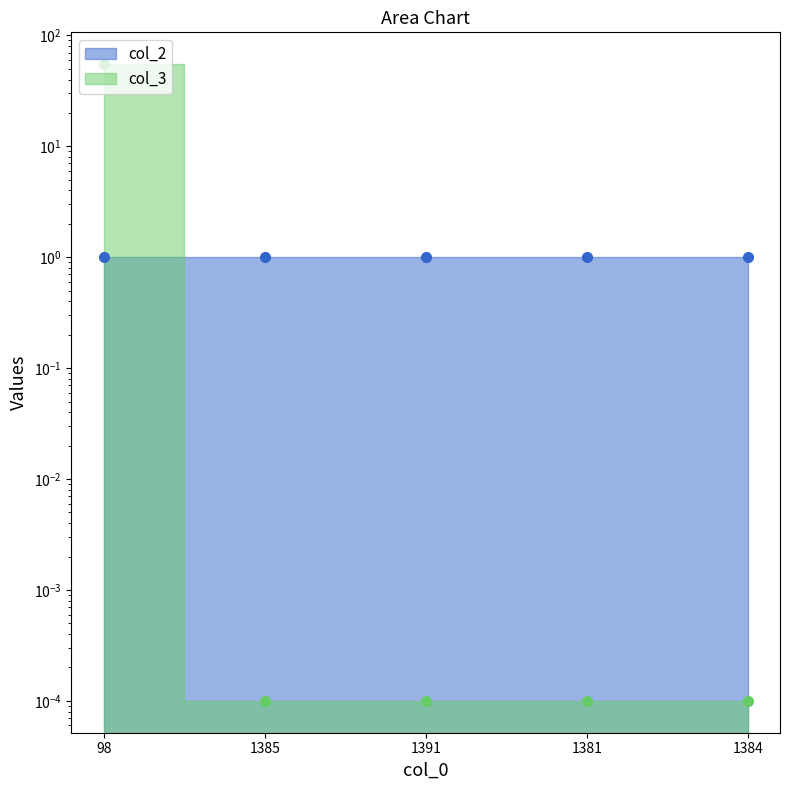

What is the greatest value displayed?

55.0